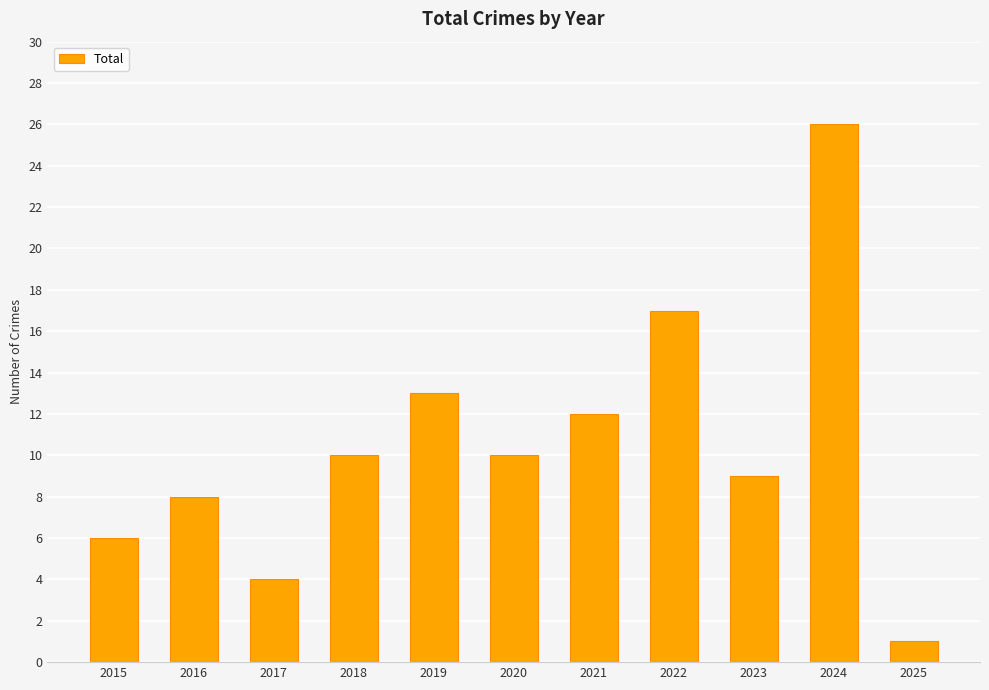

The chart shows a value of 13 at 2019. True or false?

True